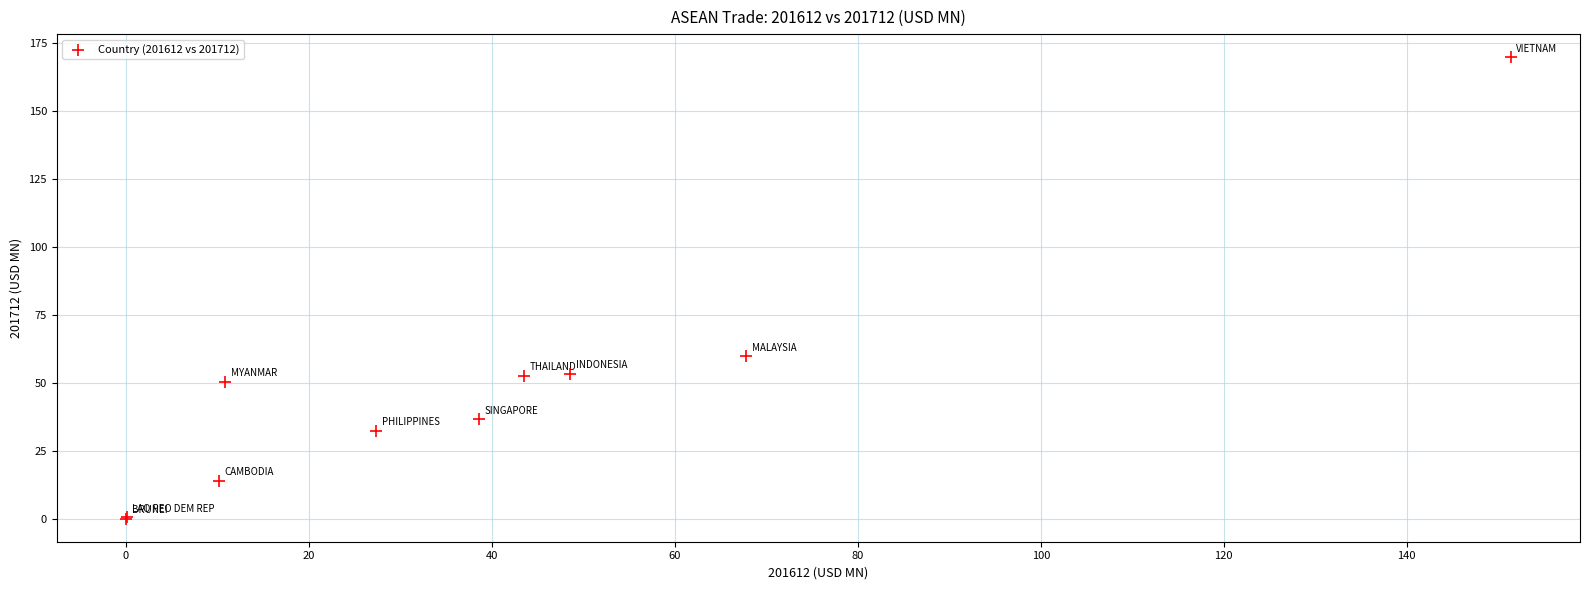

What Y value in the scatter plot is closest to 84?

59.9